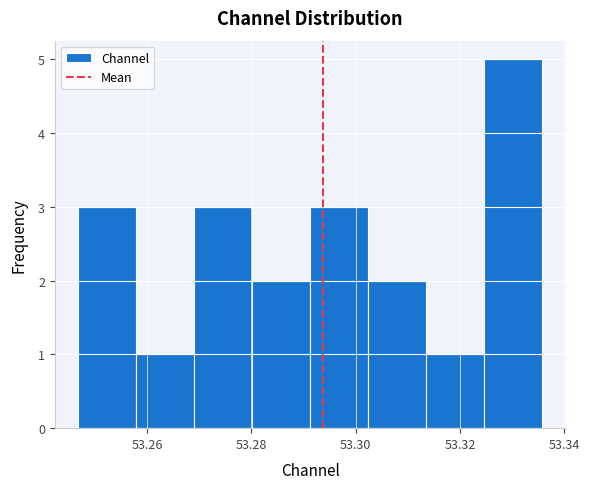

What is the height of the bar covering 53.246 to 53.258 on the x-axis? Neither the bar edges nor the heights are printed on the chart, so give them approximately, as read against the axes.

3